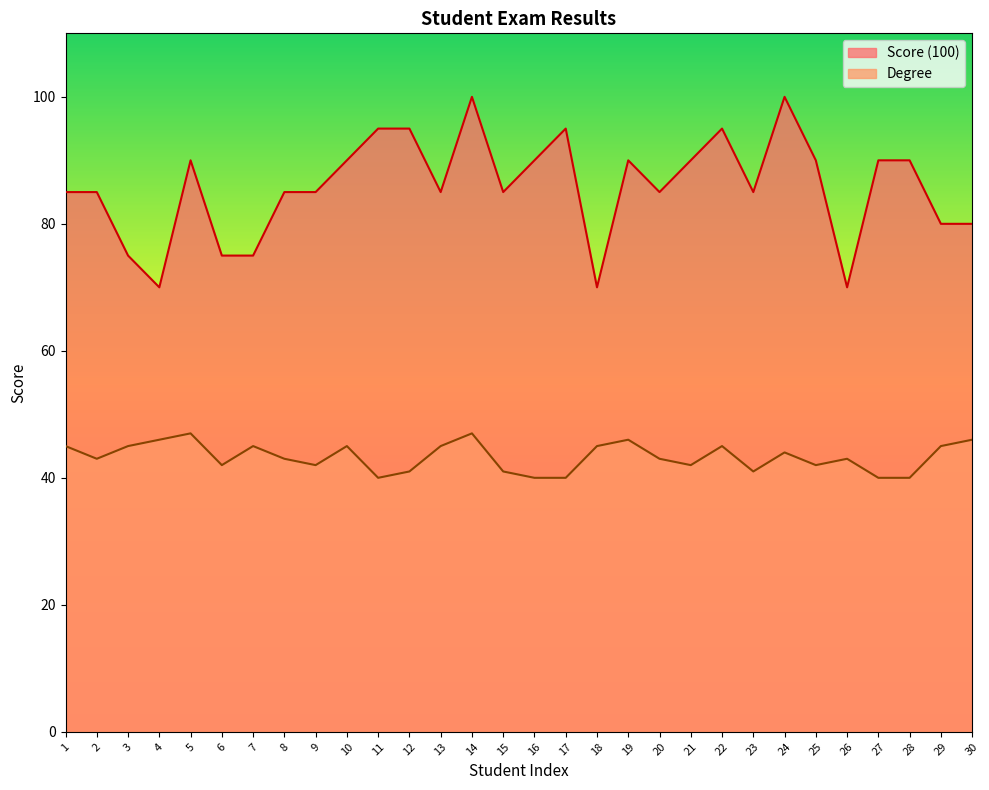

How many interior local valleys does the Degree series have?

7